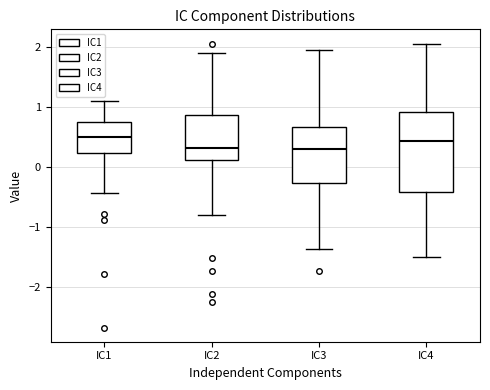

Where does the lower whisker of the box for IC4 end on the y-axis? The values are not printed on the chart, so give them approximately, as read against the axis.

-1.5